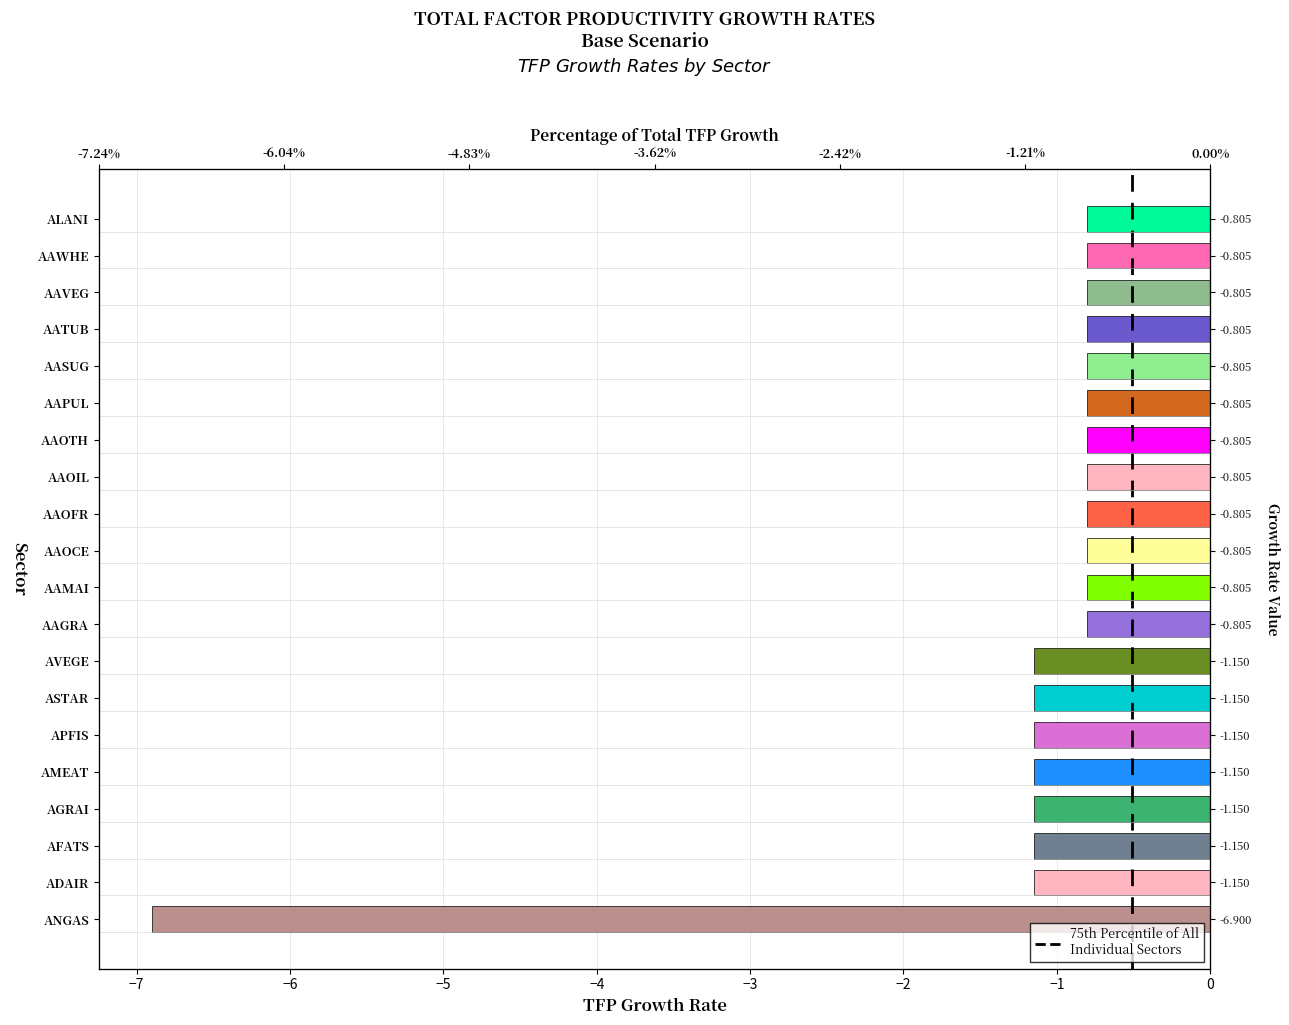

What is the change in value from AAOFR to AVEGE?

-0.3